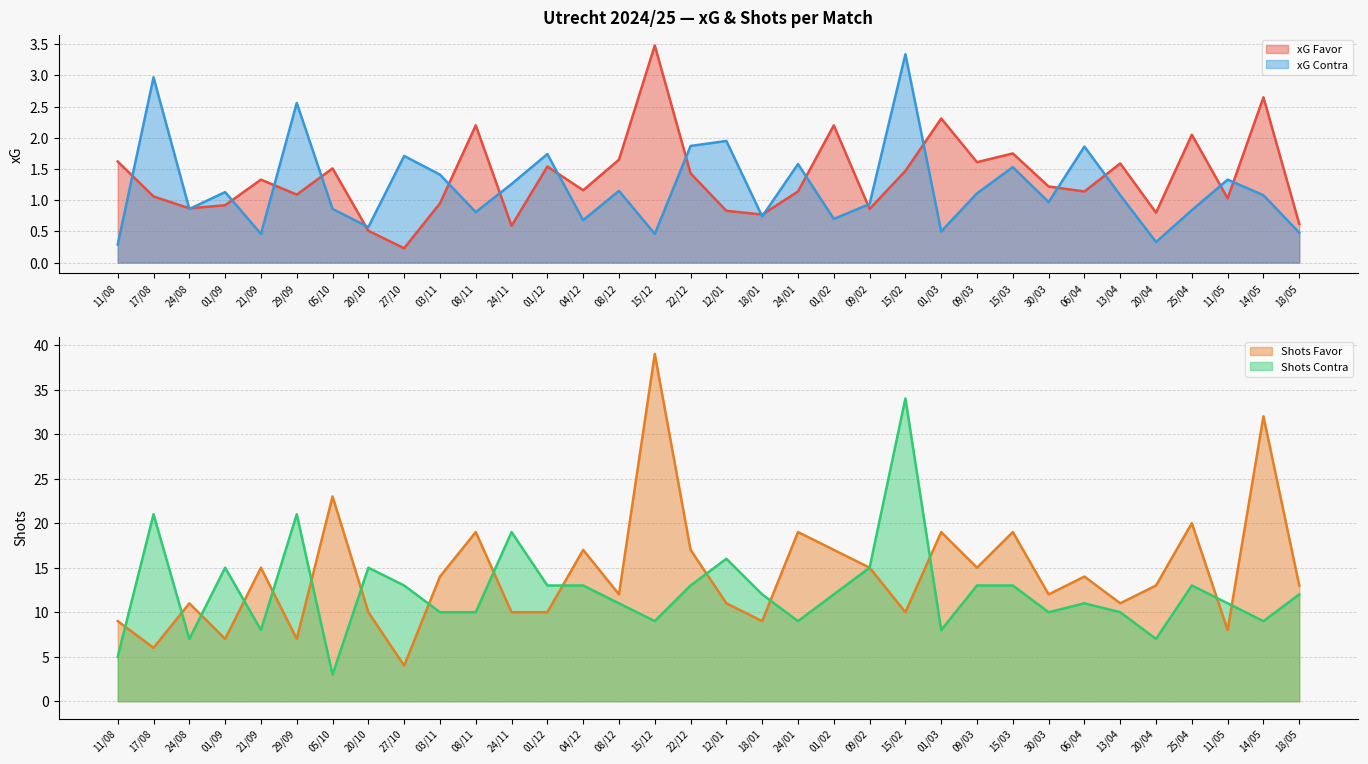

What position from the left is 08/12?

15